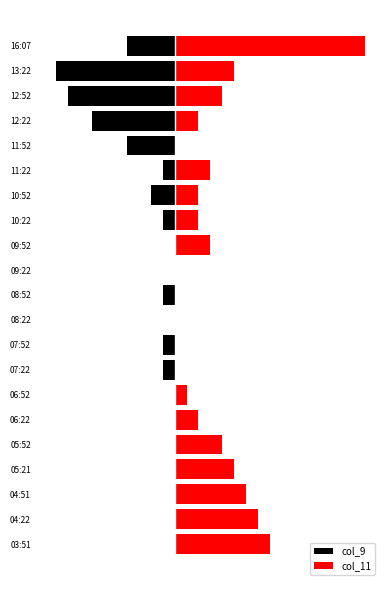

What is the highest value of the col_11 series?

16